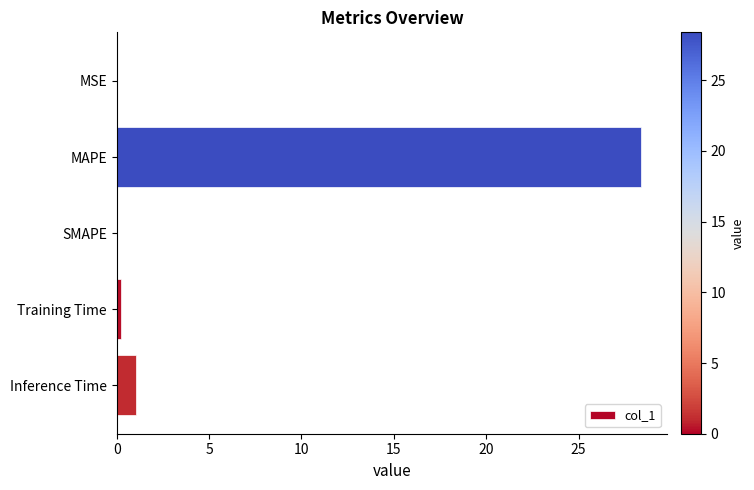

True or false: the data shows 44.8 at MAPE.

False